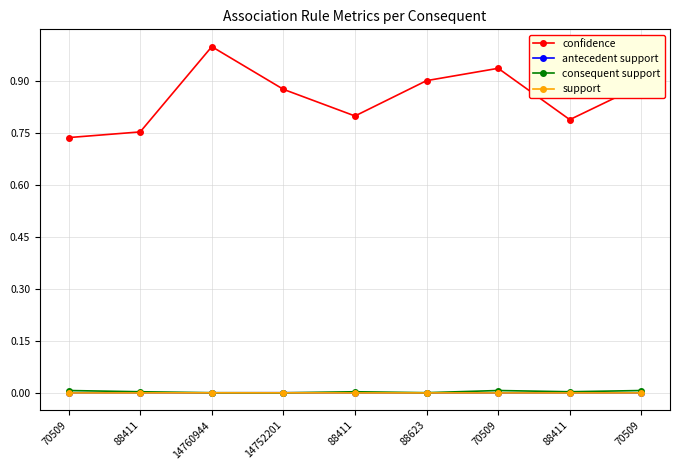

True or false: support and antecedent support intersect in this chart.

False